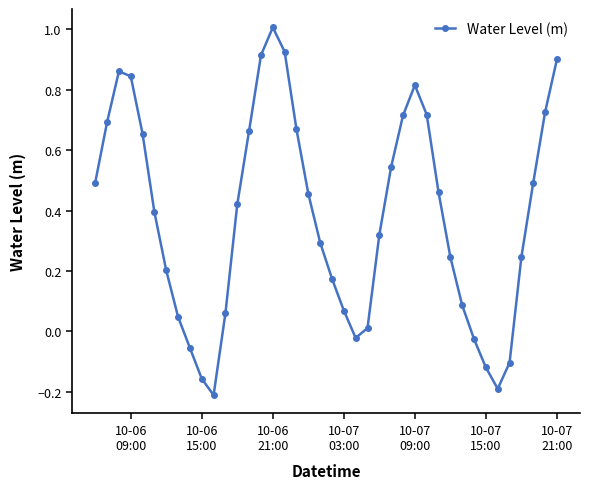

What is the greatest value displayed?

1.0